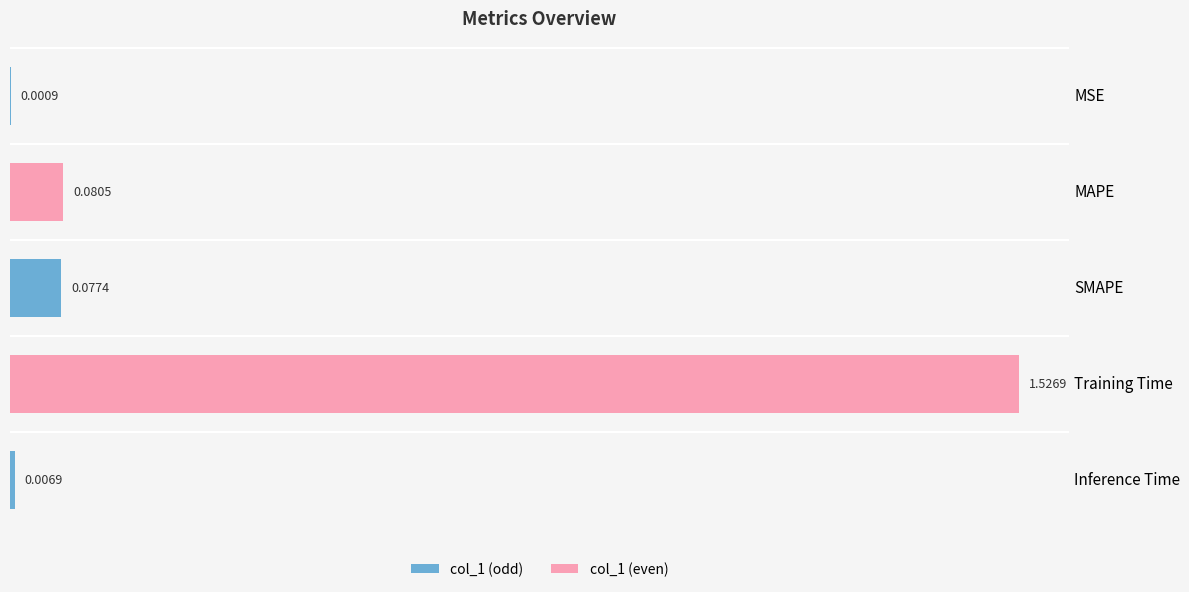

How many distinct data groups are displayed?

1